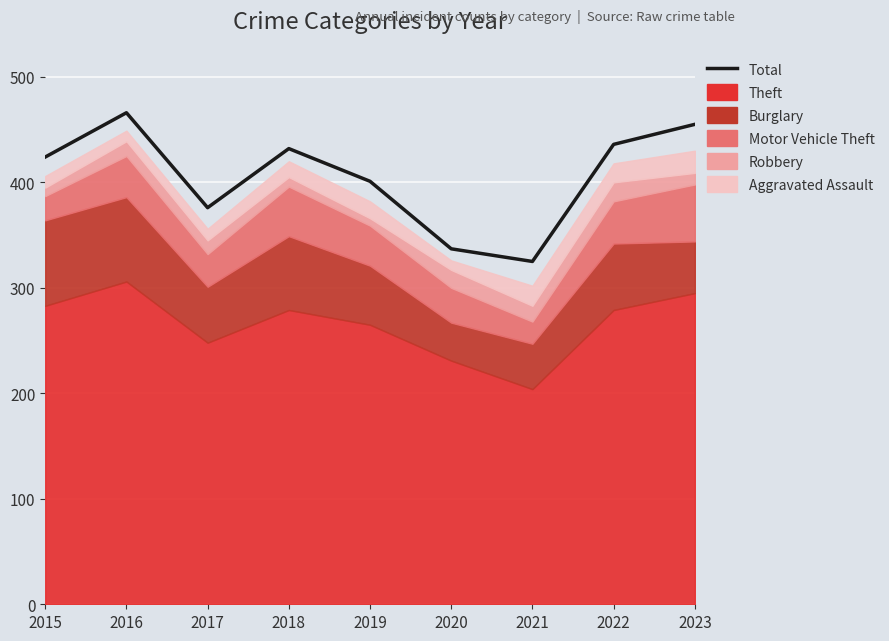

The value at 2023 is 284. True or false?

False